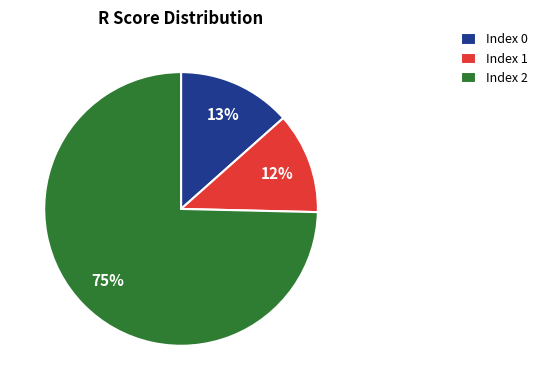

How many slices are in this pie chart?

3